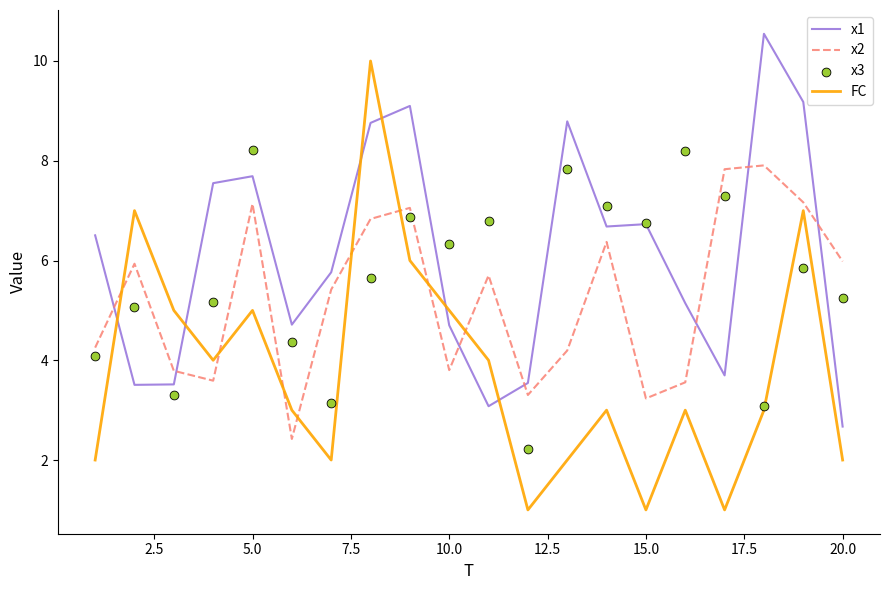

What is the maximum value for x2?

7.9